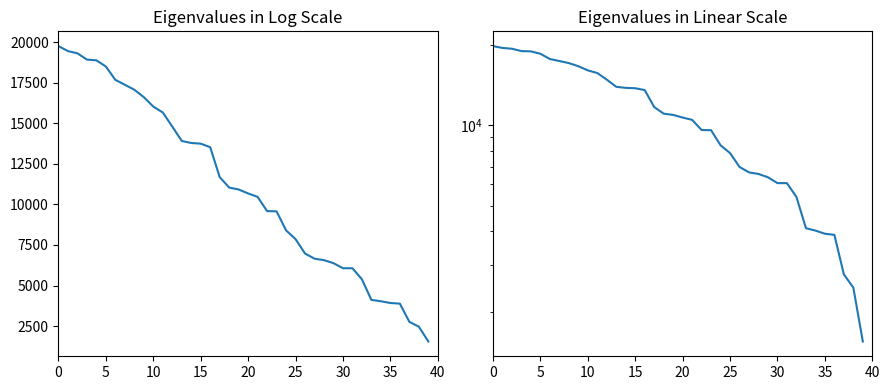

How many data points are less than 10920?

20